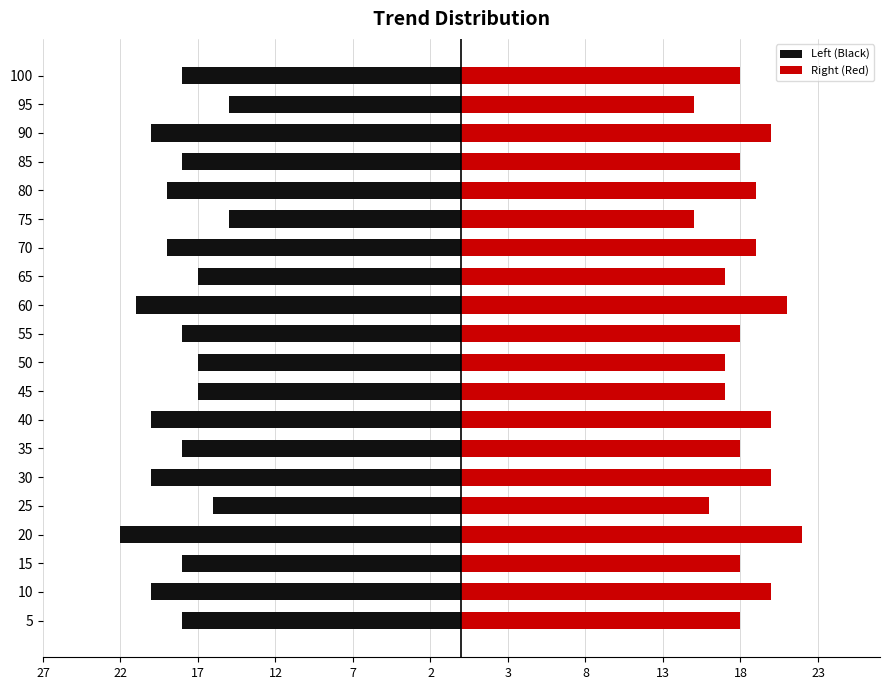

What is the greatest value displayed?

22